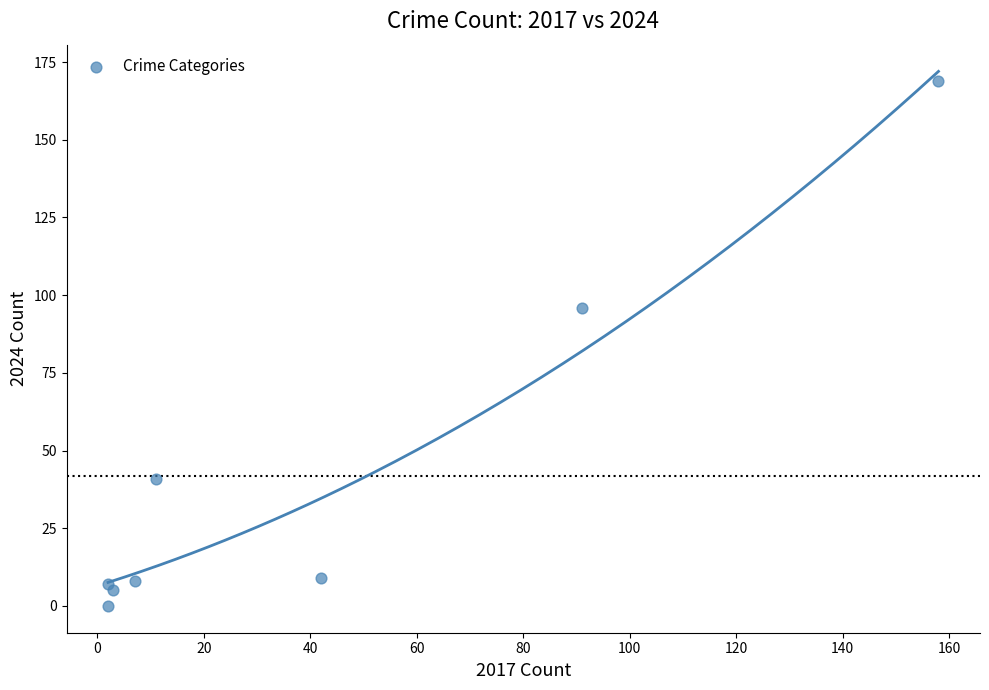

What is the range of X values (max minus min)?

156